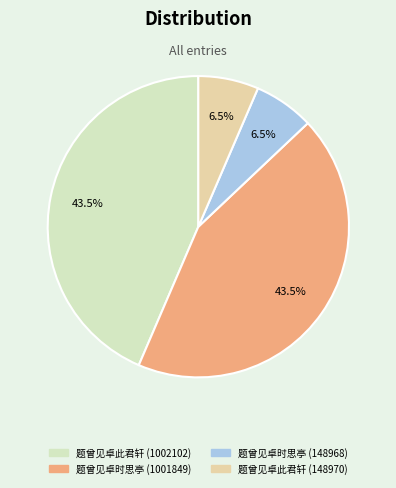

To the nearest percent, what is the difference between the 题曾见卓此君轩 (148970) and 题曾见卓此君轩 (1002102) slice percentages?

37%